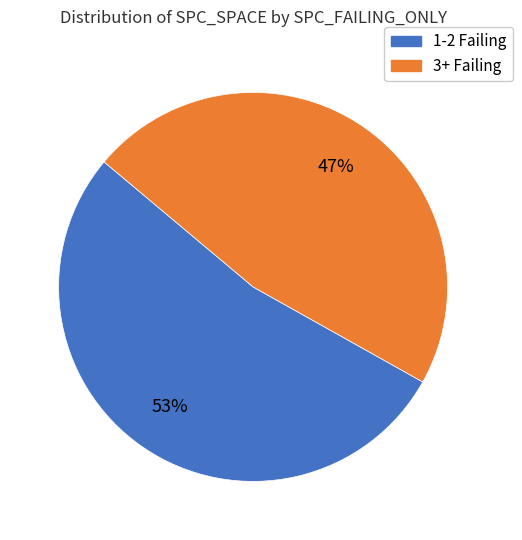

Is there any slice that represents more than half of the pie?

Yes